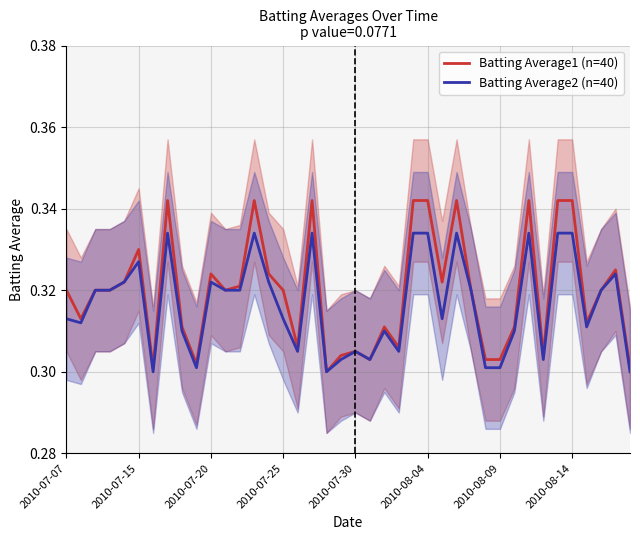

The Batting Average1 (n=40) series shows 0.5 at 2010-08-04. True or false?

False